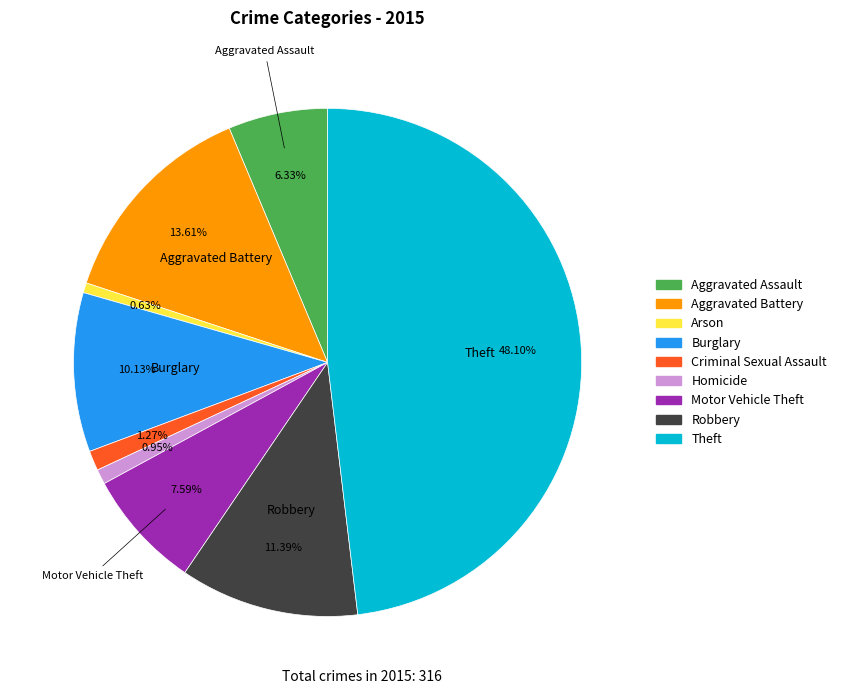

To the nearest percent, what portion does Robbery represent?

11%